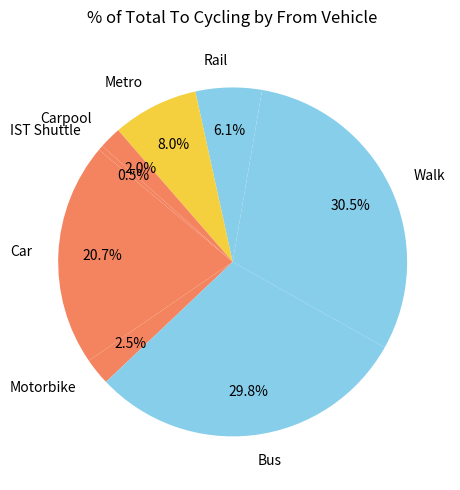

How many slices are in this pie chart?

8